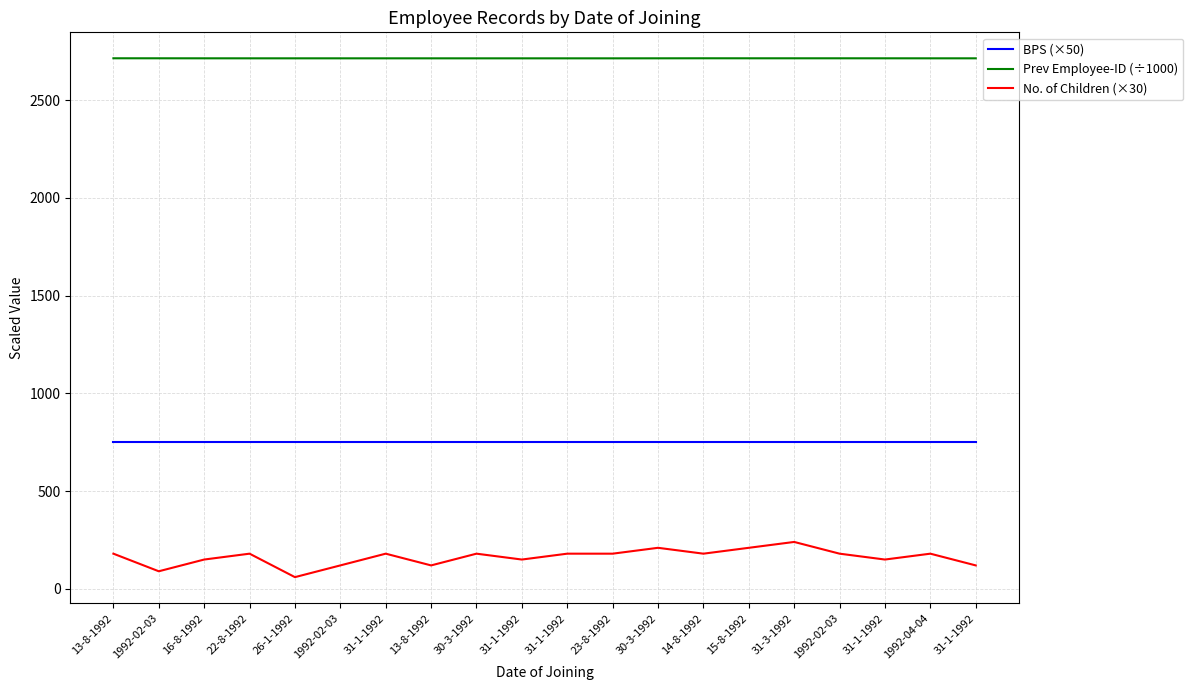

How many lines are shown in the chart?

3